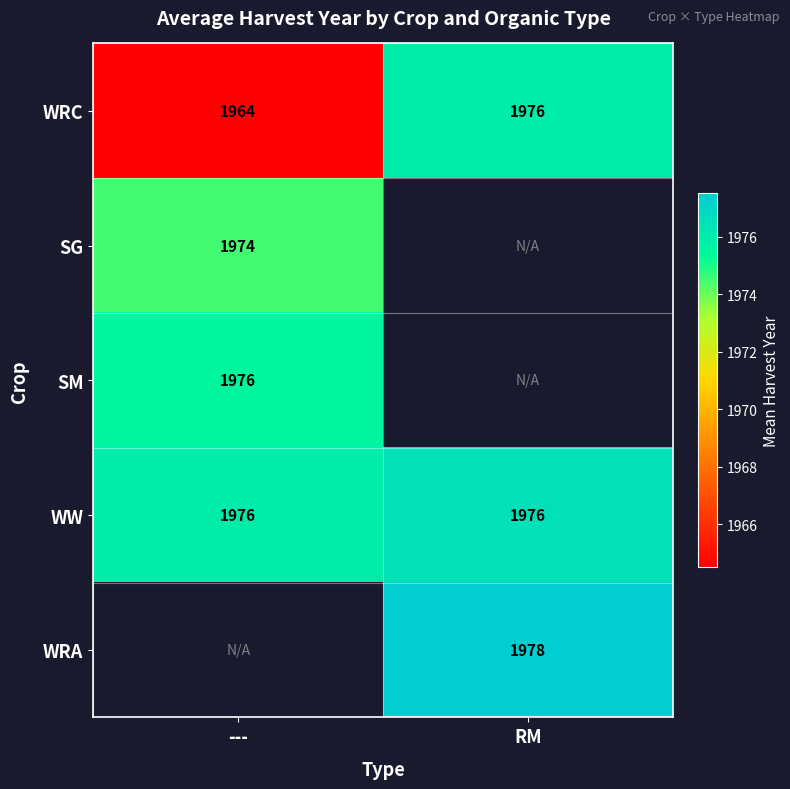

At which label does WRC reach its minimum?

---